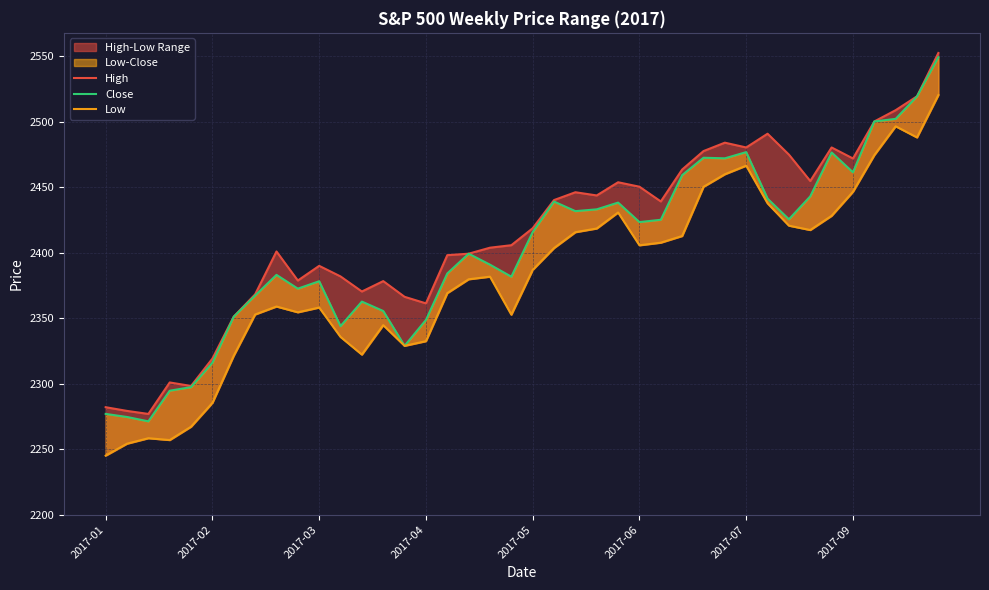

Is it true that Low equals 2418.5 at 23?

True